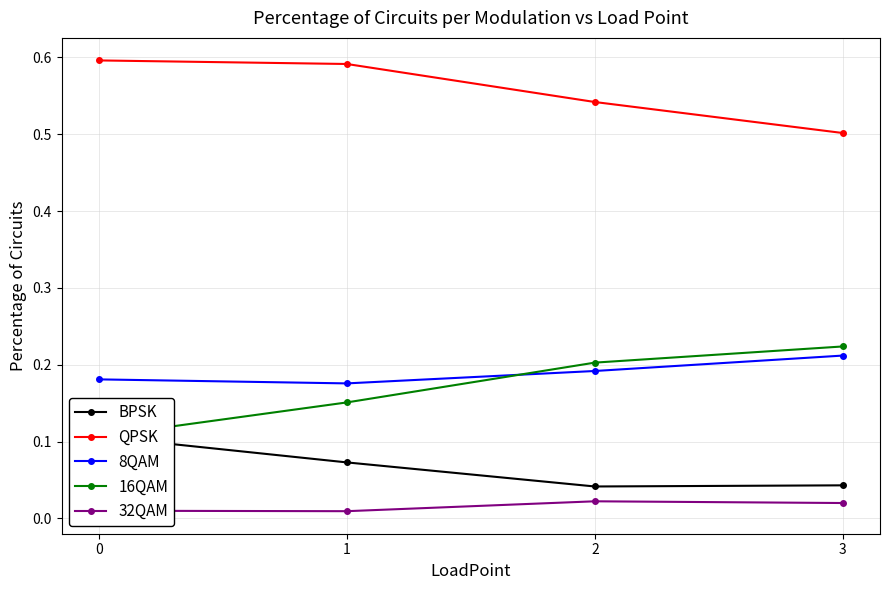

What are all the series names shown in the legend?

BPSK, QPSK, 8QAM, 16QAM, 32QAM